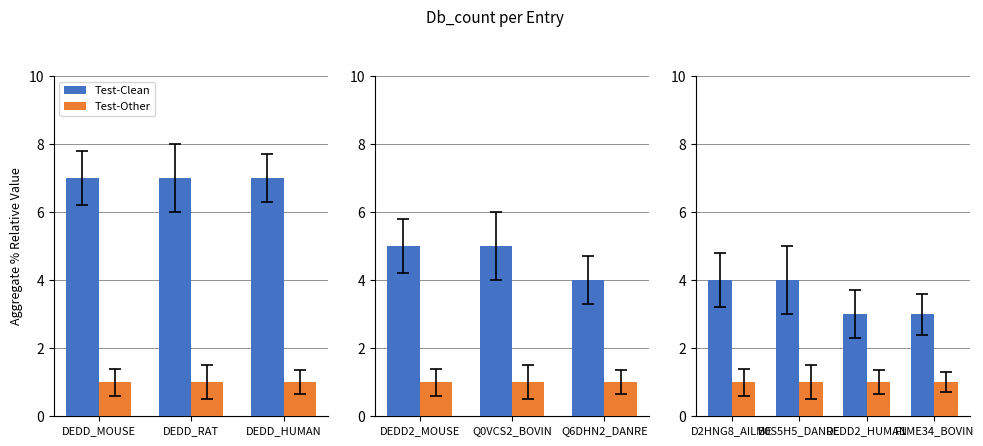

Rank the series at DEDD2_HUMAN from lowest to highest value.

Test-Other, Test-Clean